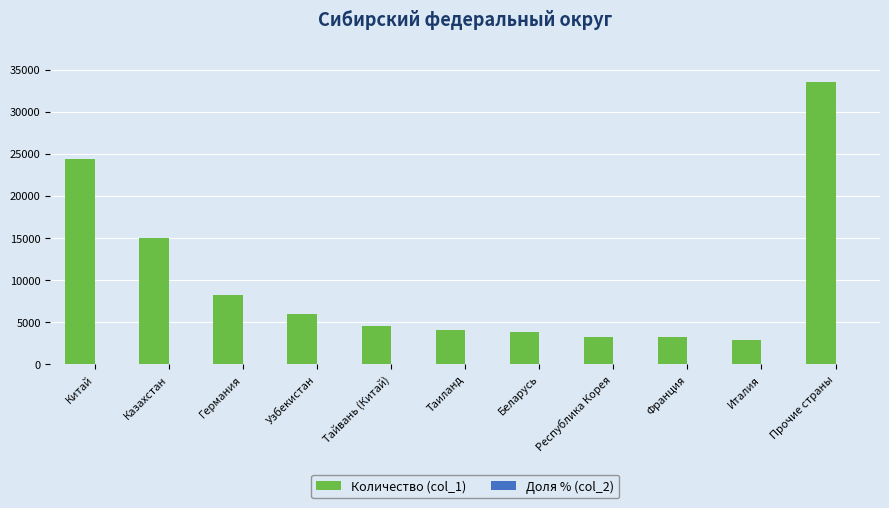

Are the bars horizontal?

No